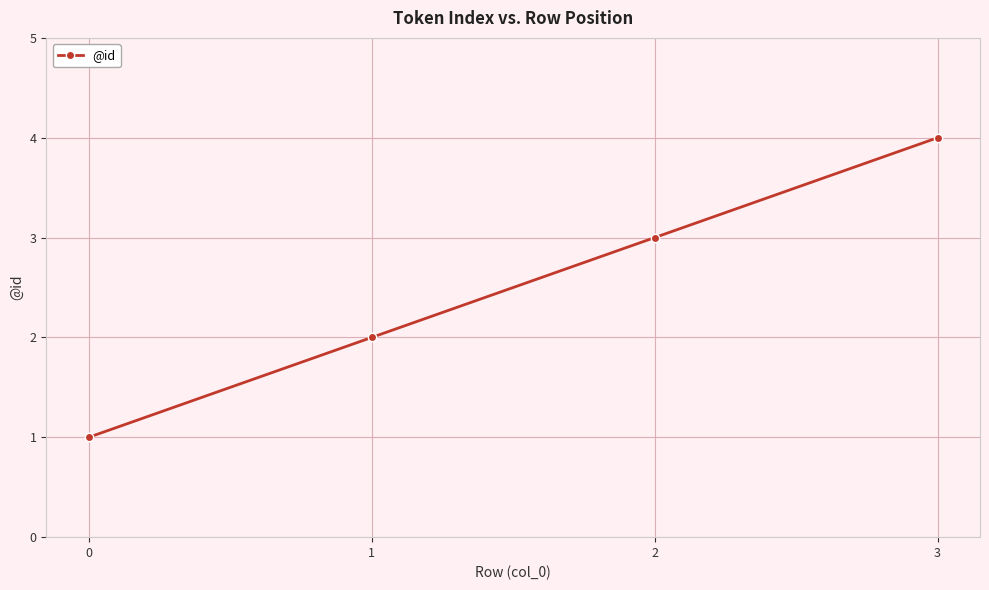

Reading left to right, transcribe all the data shown in this chart.

1	2	3	4